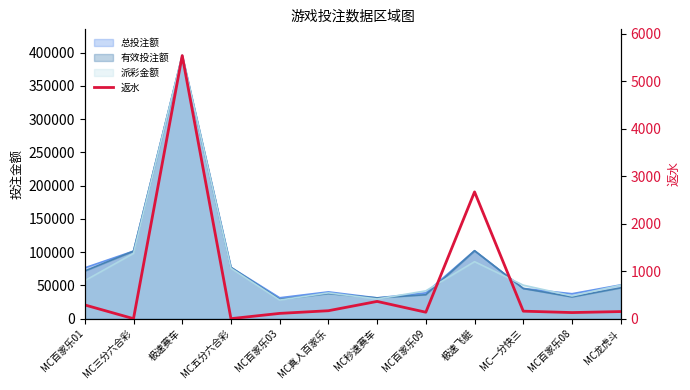

Does the chart have visible grid lines?

No